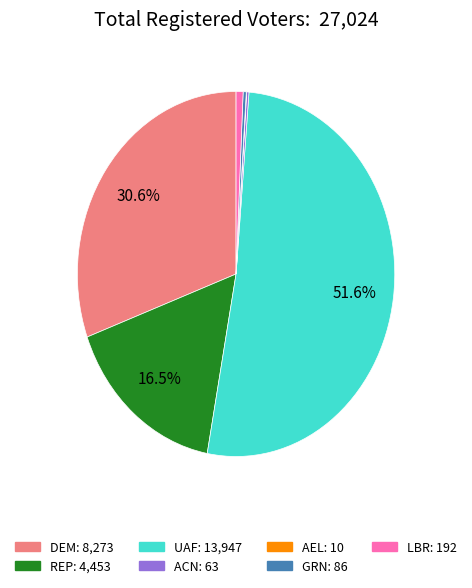

To the nearest percent, what is the difference between the LBR and UAF slice percentages?

51%